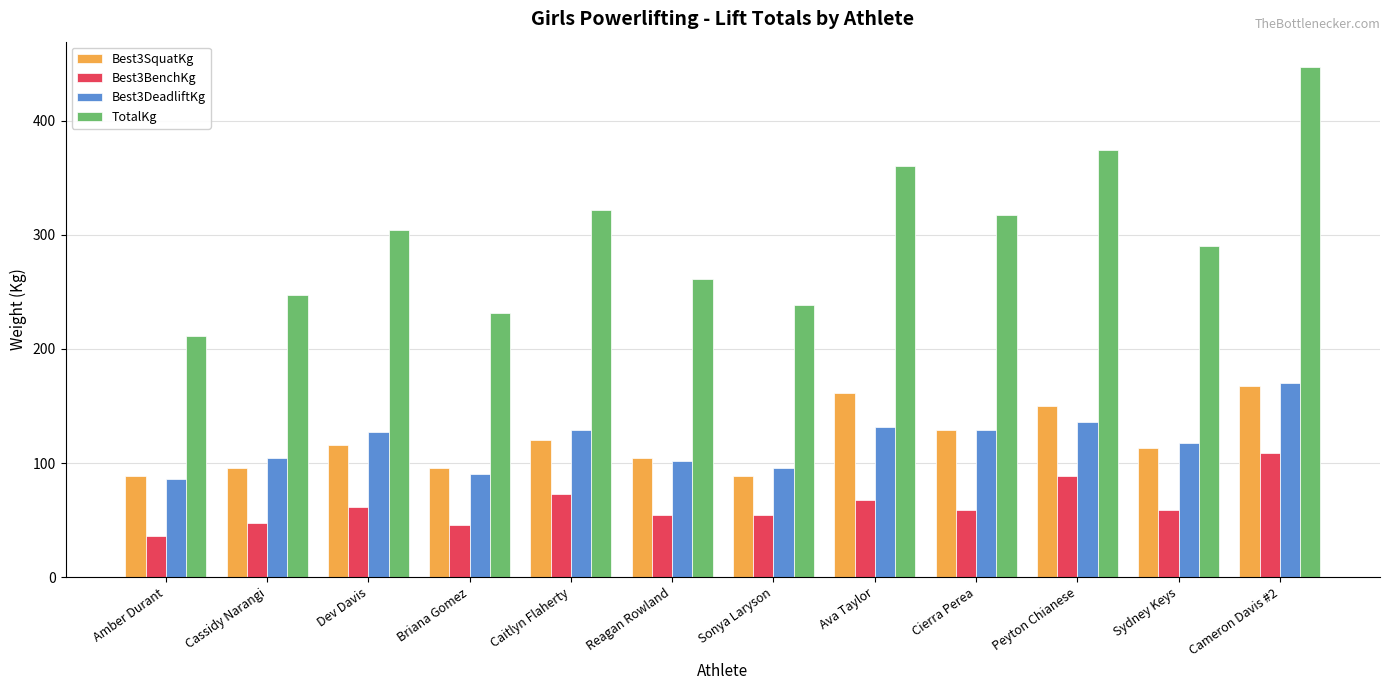

What is the sum of all Best3DeadliftKg values?

1419.7